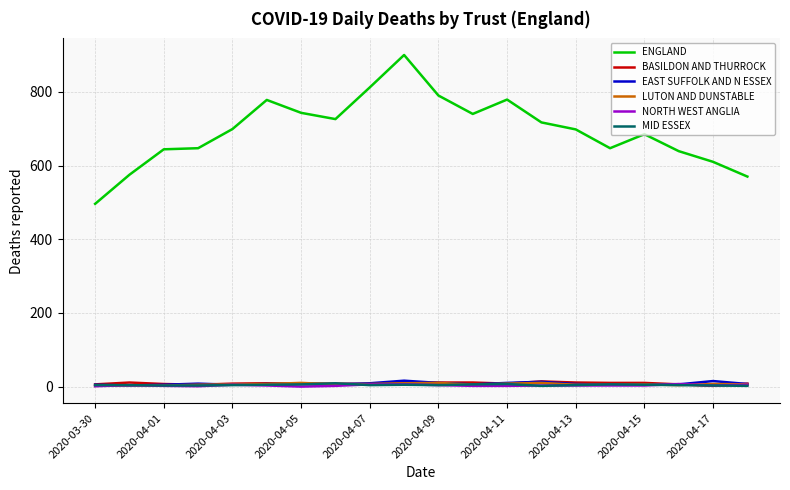

What is the maximum value for LUTON AND DUNSTABLE?

10